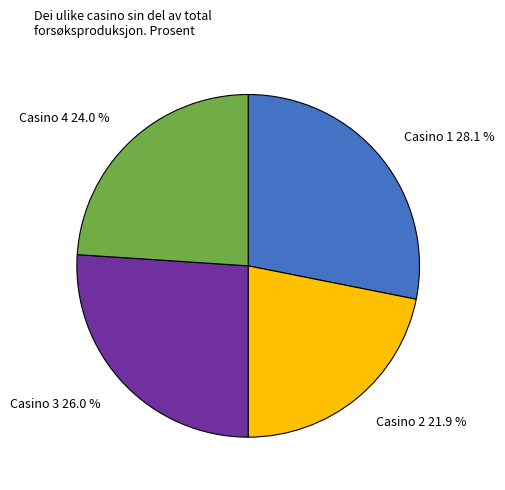

Combined, what portion of the pie is Casino 4 and Casino 1?

52.1%